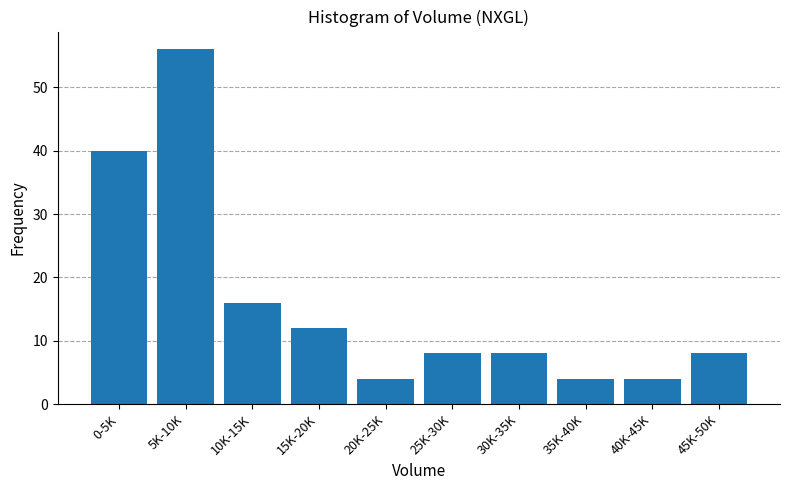

Reading left to right, extract all data points from this chart.

0-5K=40	5K-10K=56	10K-15K=16	15K-20K=12	20K-25K=4	25K-30K=8	30K-35K=8	35K-40K=4	40K-45K=4	45K-50K=8